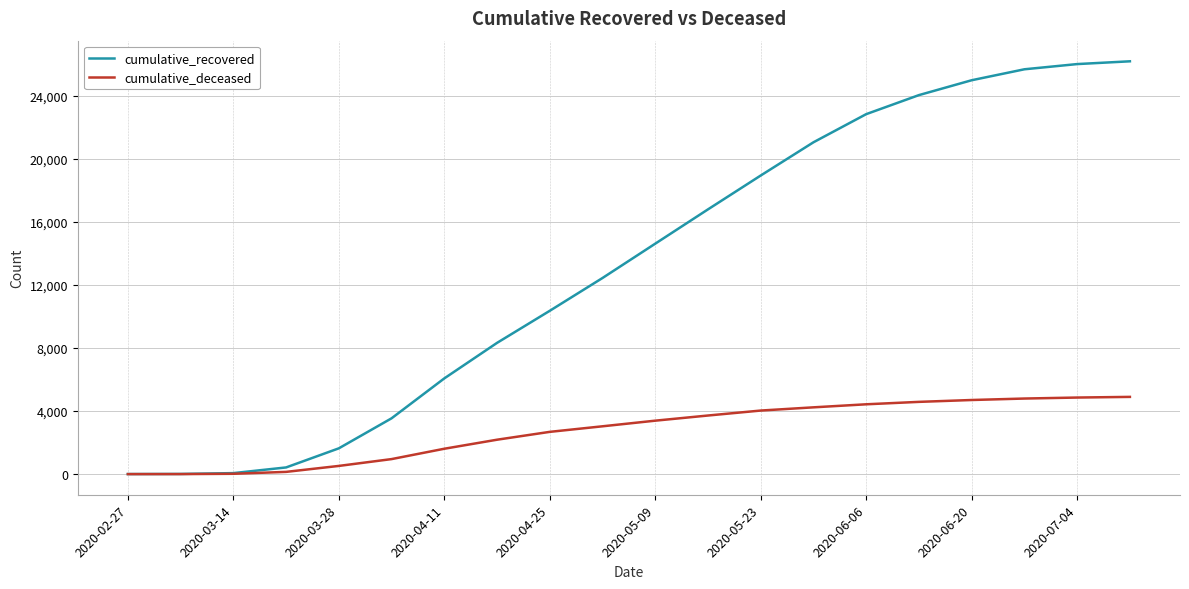

Which series has the largest total across all categories?

cumulative_recovered